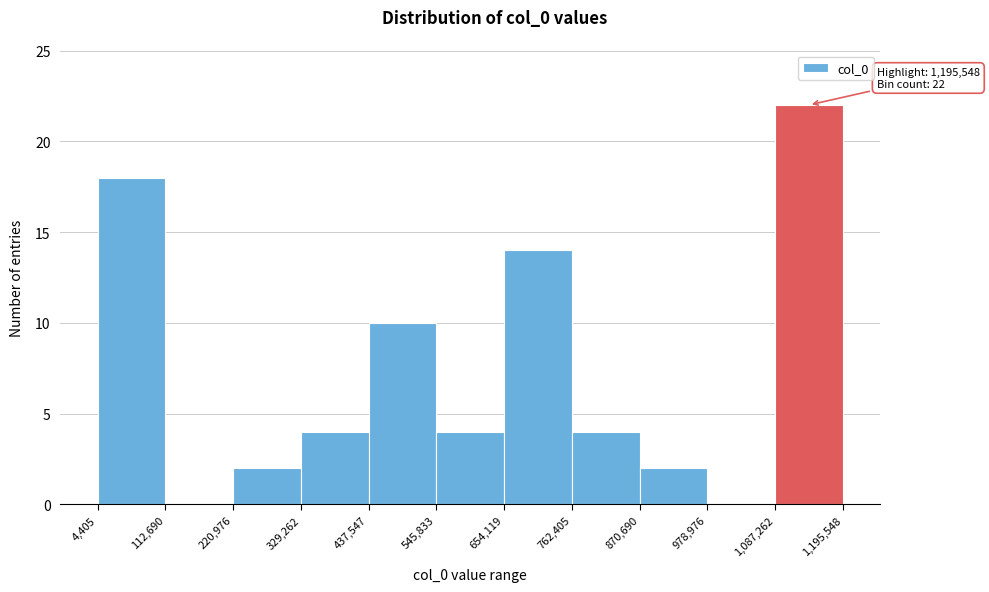

Which range on the x-axis has the tallest bar?

1,087,262 to 1,195,548